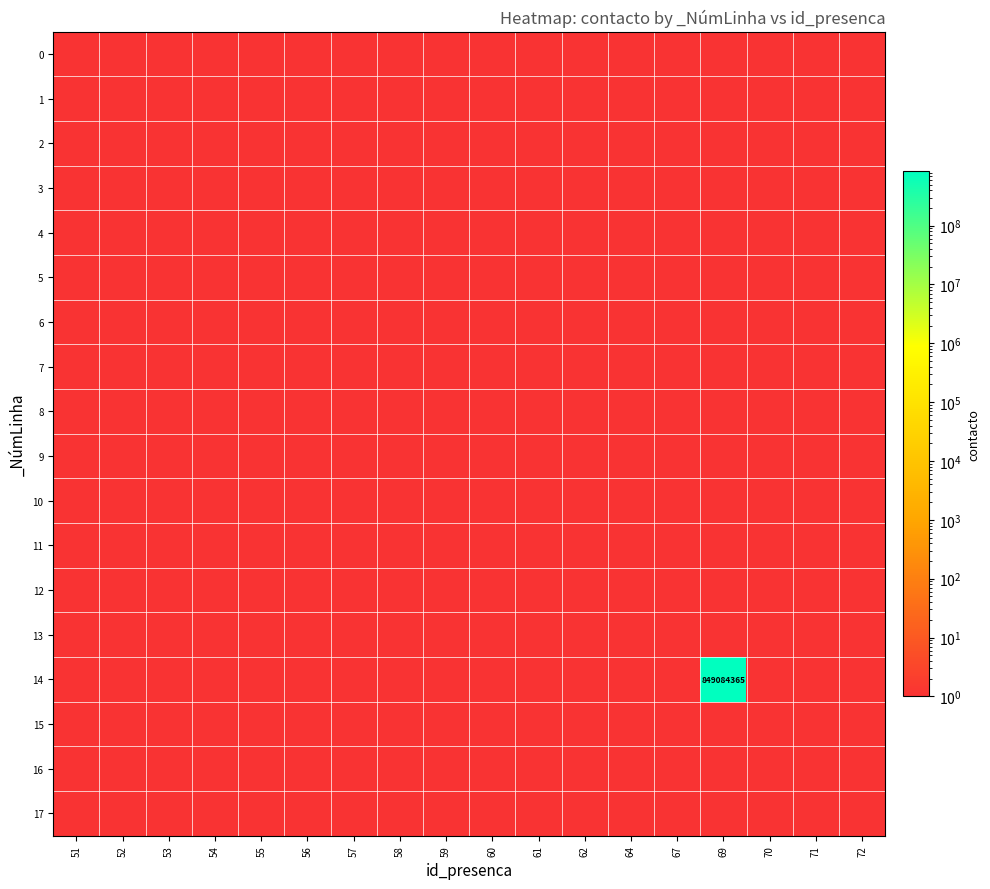

What is the maximum value shown in the chart?

849084366